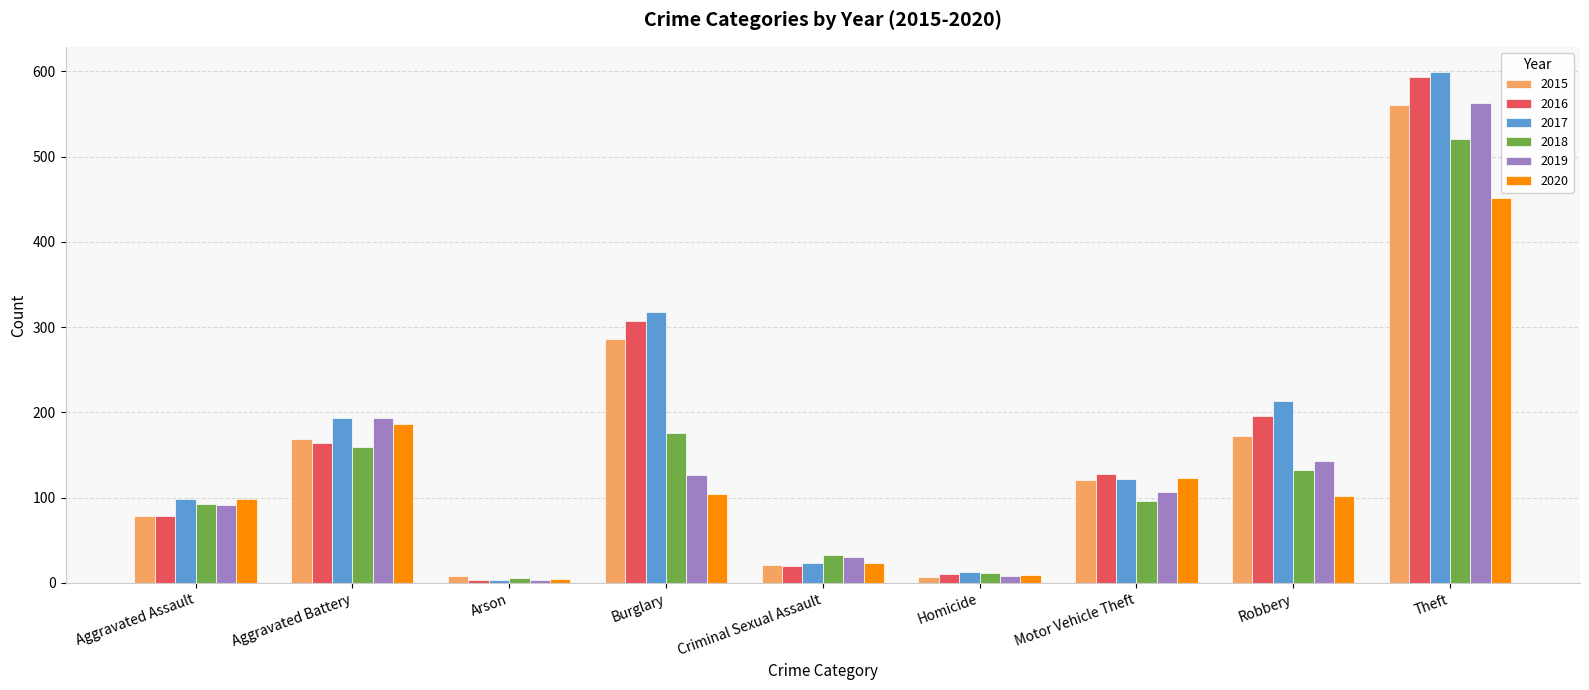

At how many categories does at least one series exceed 117?

5